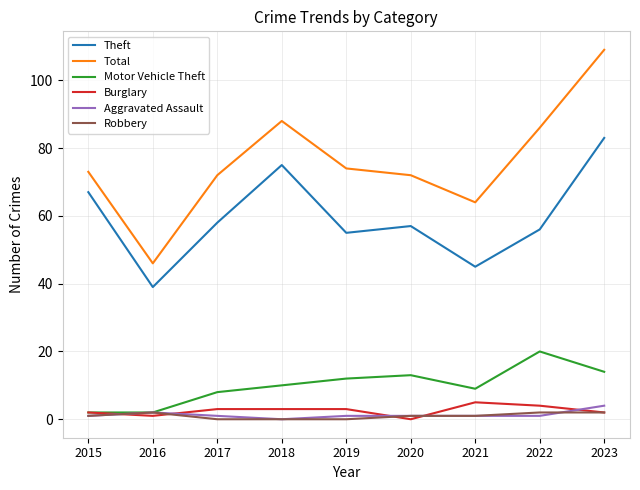

What value does the Burglary series have at 2018?

3